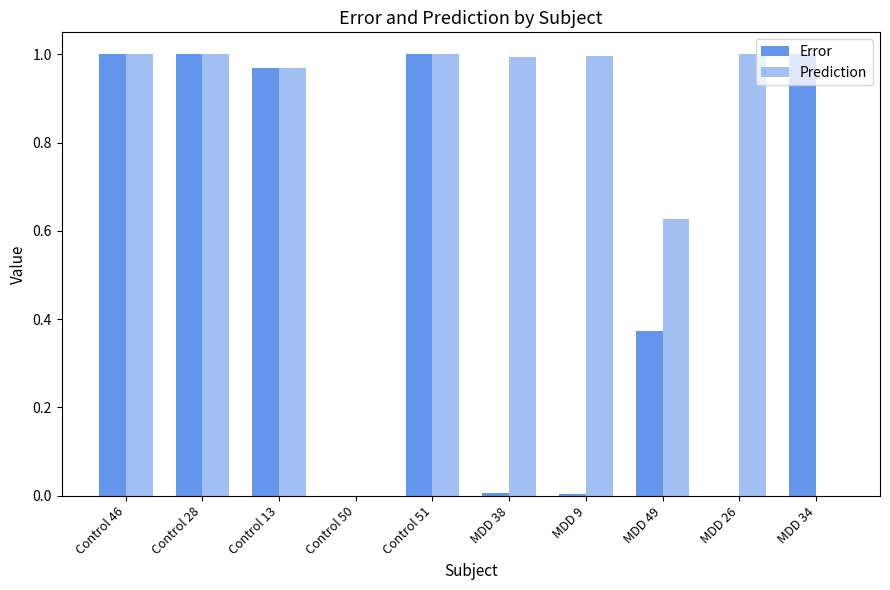

What position from the left is MDD 26?

9